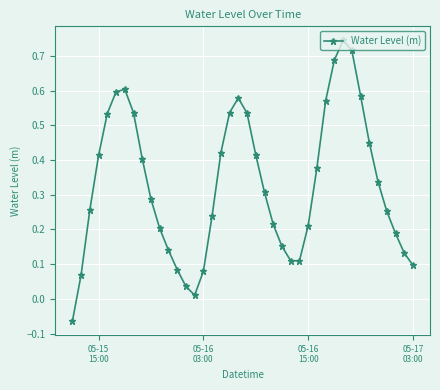

How many interior local peaks (higher than both neighbors) does the data have?

3